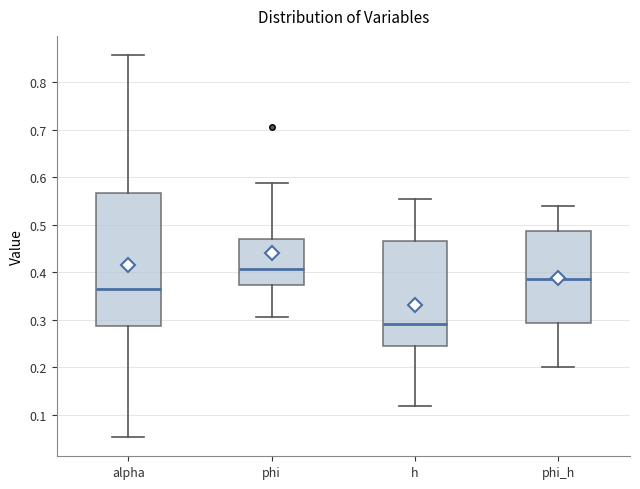

Reading left to right, transcribe this box plot: for each box, give where its median line is, the range the box spans, and where its two whiskers end, as read against the y-axis. The values are not printed on the chart, so give them approximately, as read against the axis.

alpha: median 0.36, box 0.29 to 0.57, whiskers 0.05 to 0.86
phi: median 0.41, box 0.37 to 0.47, whiskers 0.31 to 0.59
h: median 0.29, box 0.25 to 0.47, whiskers 0.12 to 0.55
phi_h: median 0.39, box 0.29 to 0.49, whiskers 0.20 to 0.54